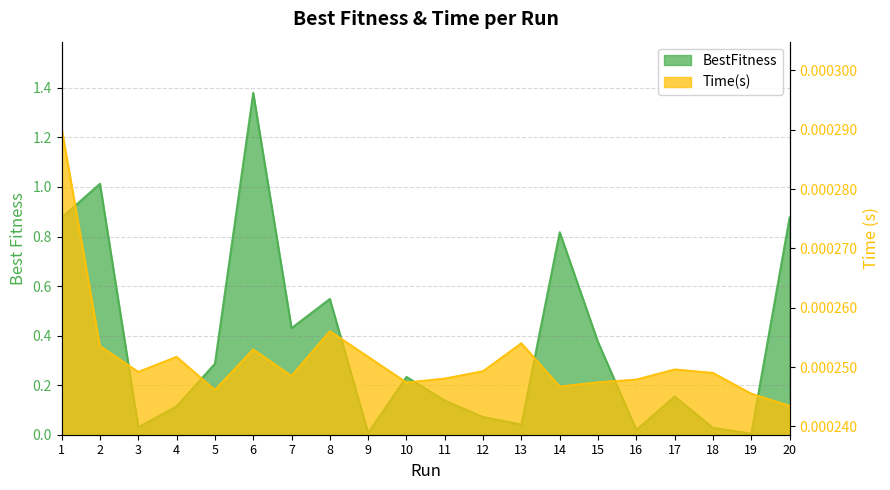

True or false: BestFitness and Time(s) intersect in this chart.

False